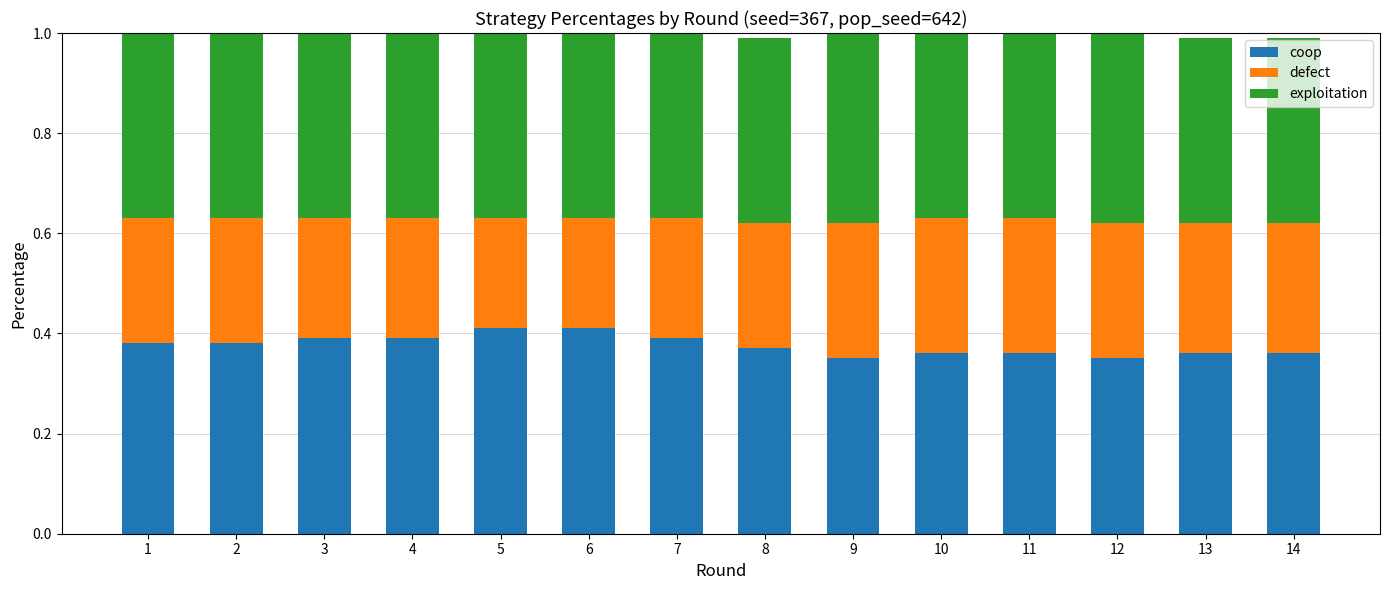

The coop series shows 0.6 at 10. True or false?

False